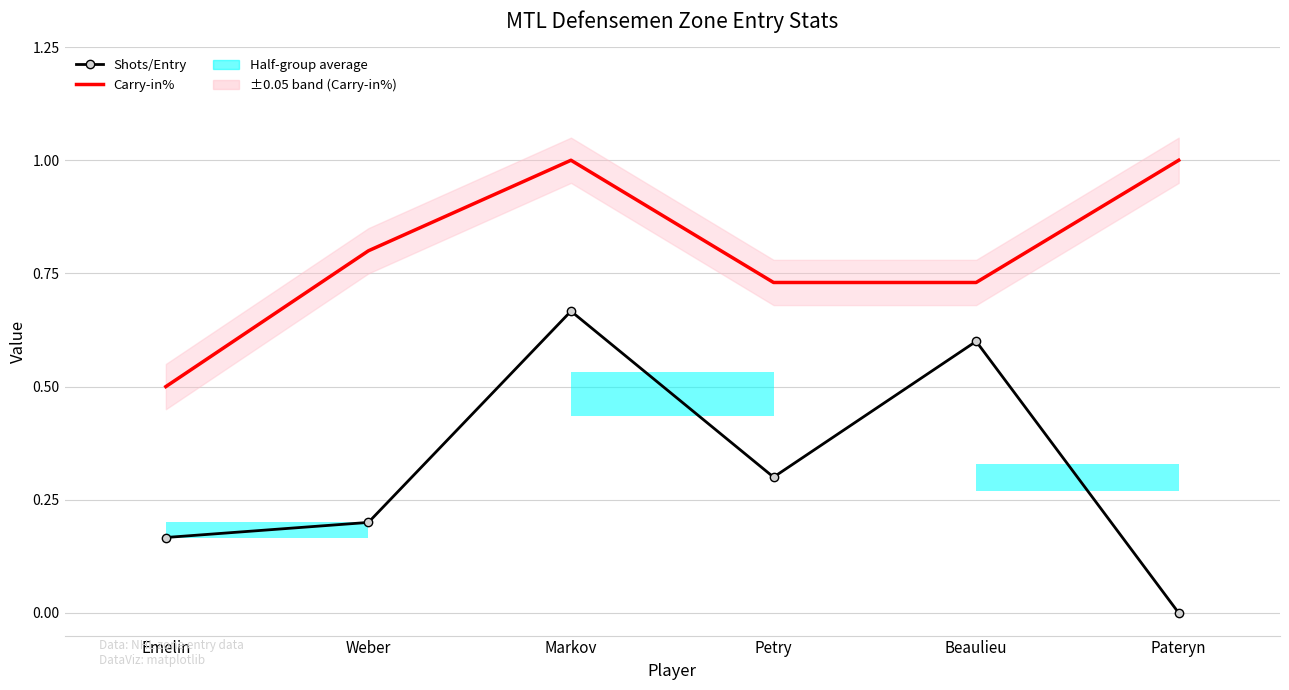

The value of Shots/Entry at Pateryn is 0.4. True or false?

False